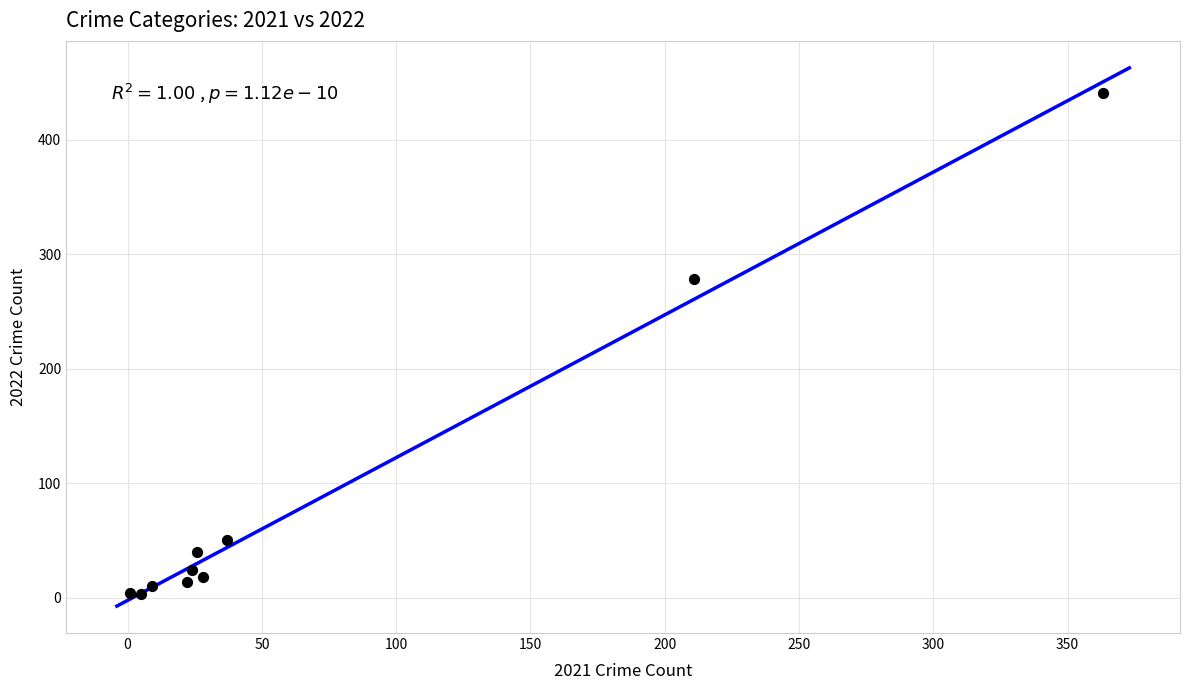

What Y value in the scatter plot is closest to 222?

278